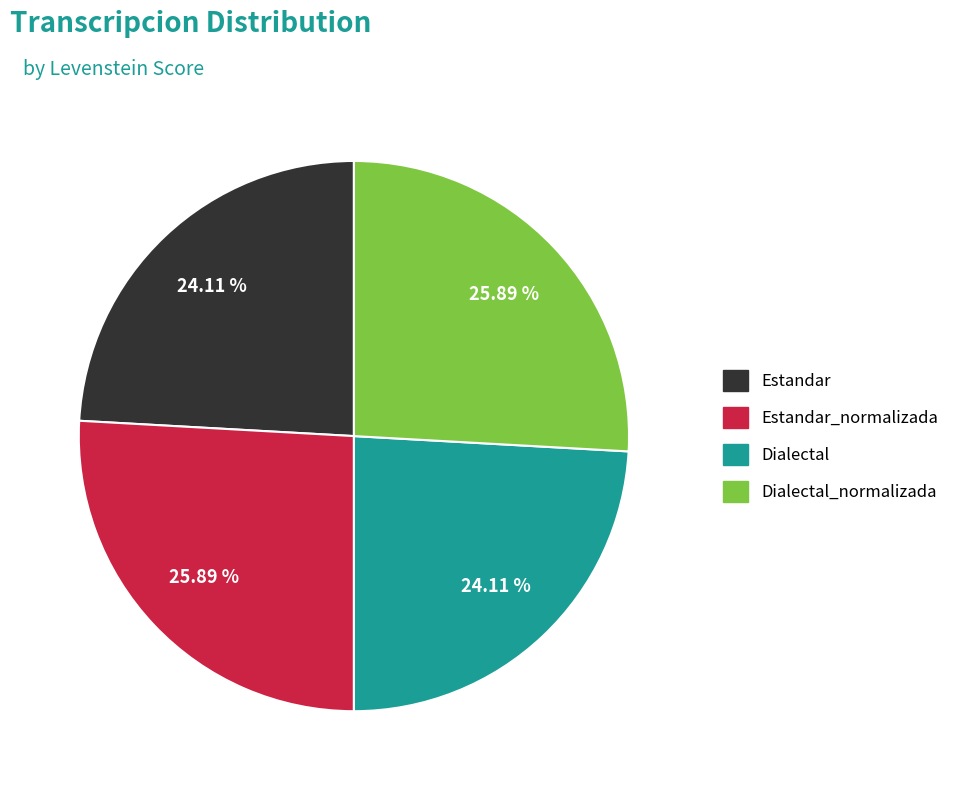

Does any single category account for the majority?

No